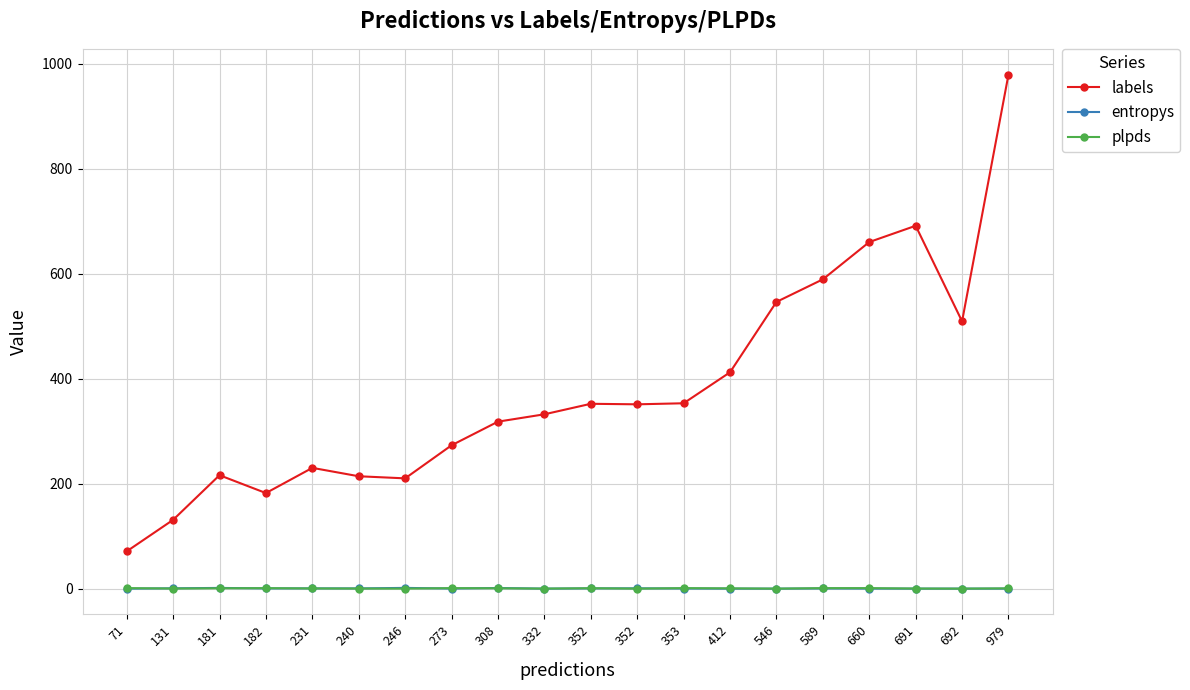

Which series changed the most between 71 and 691?

labels